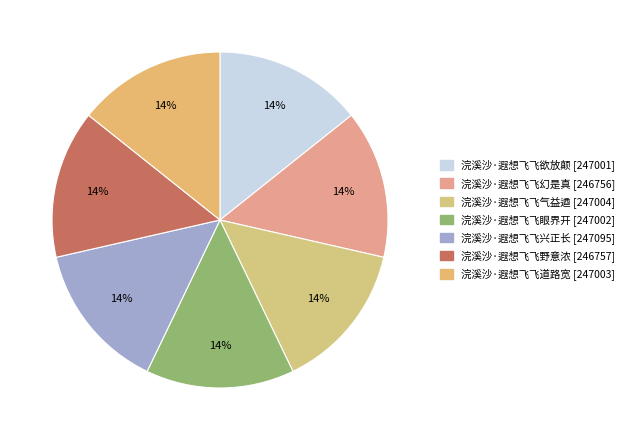

Combined, what portion of the pie is 浣溪沙·遐想飞飞兴正长 and 浣溪沙·遐想飞飞幻是真?

28.6%